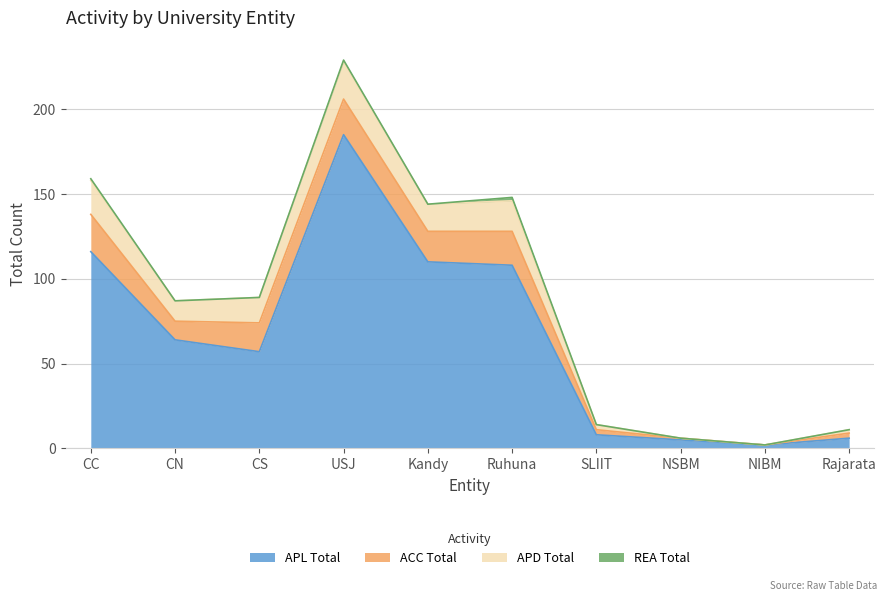

The ACC Total series shows 11 at CN. True or false?

True